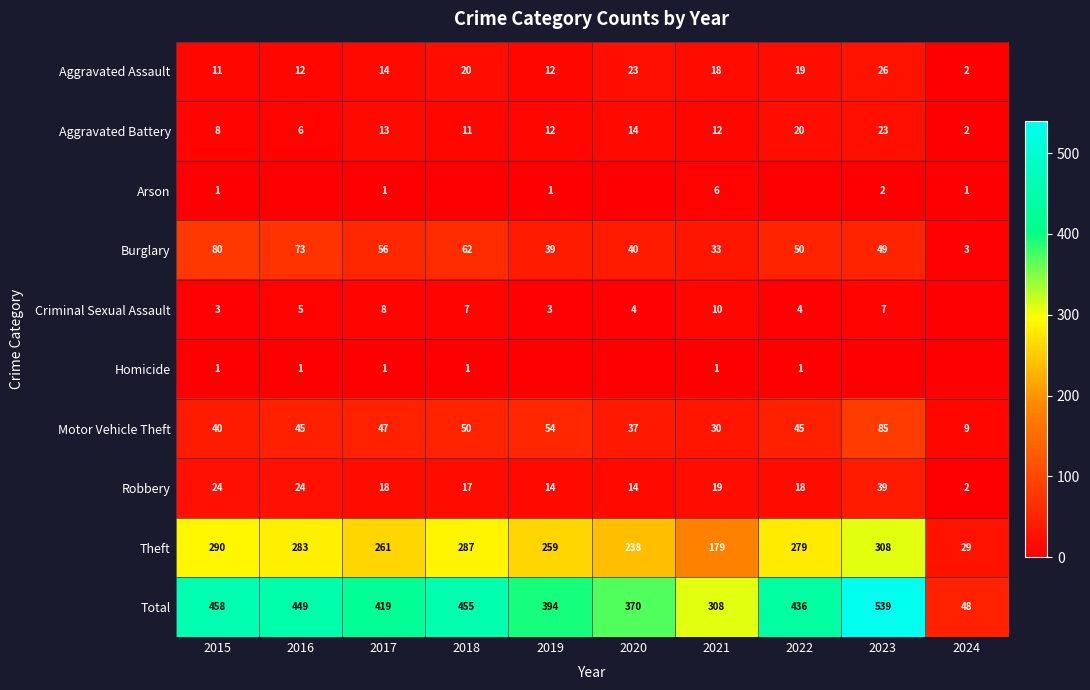

At which category does the chart reach its peak across all series?

2023